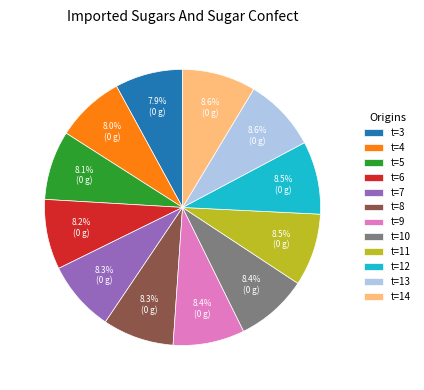

Between t=14 and t=3, which is larger?

t=14